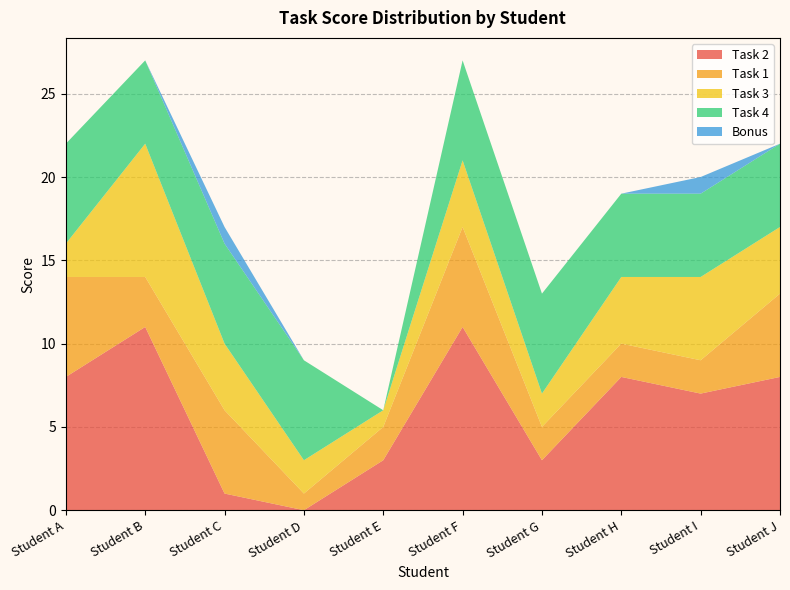

Reading right to left, list all the values displayed in this chart.

Task 2: 8	7	8	3	11	3	0	1	11	8
Task 1: 5	2	2	2	6	2	1	5	3	6
Task 3: 4	5	4	2	4	1	2	4	8	2
Task 4: 5	5	5	6	6	0	6	6	5	6
Bonus: 0	1	0	0	0	0	0	1	0	0